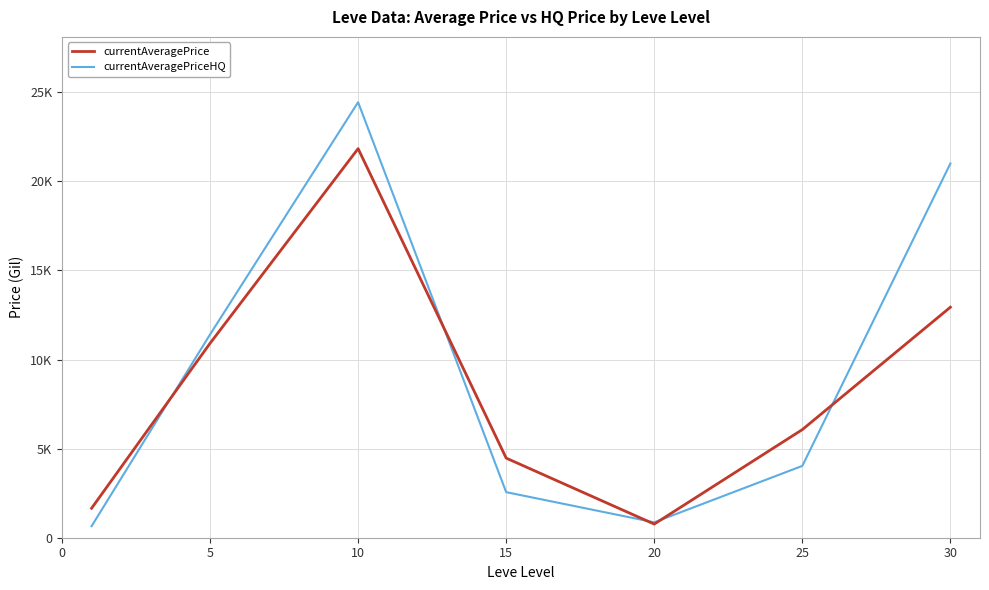

At which label does currentAveragePriceHQ first exceed 4030?

5